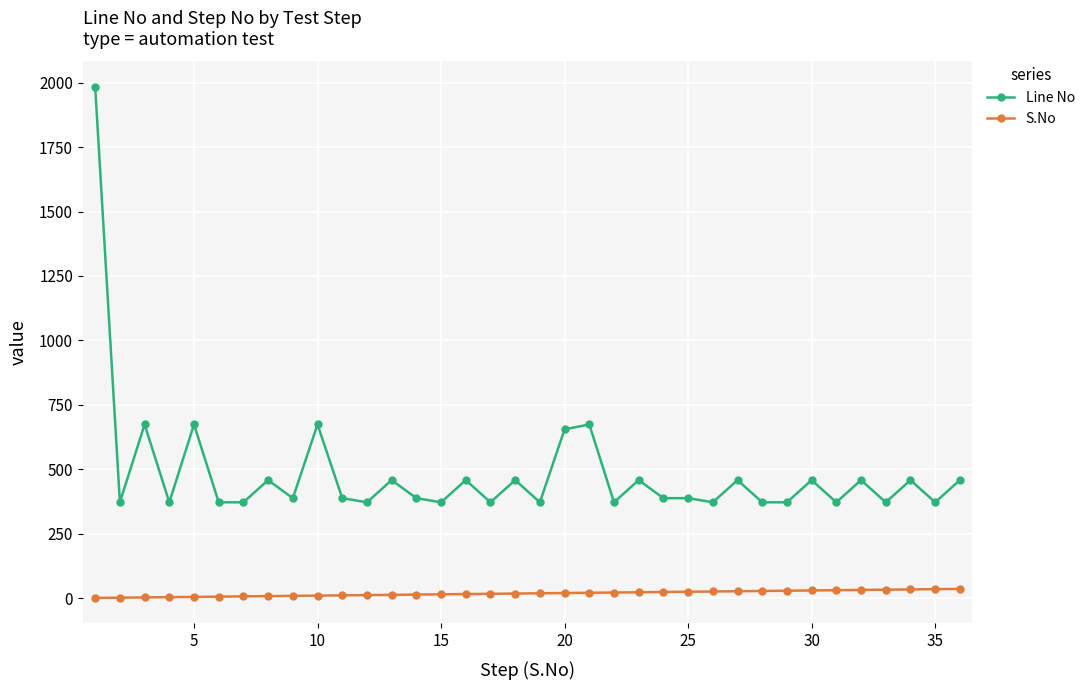

What is the greatest value displayed?

1983